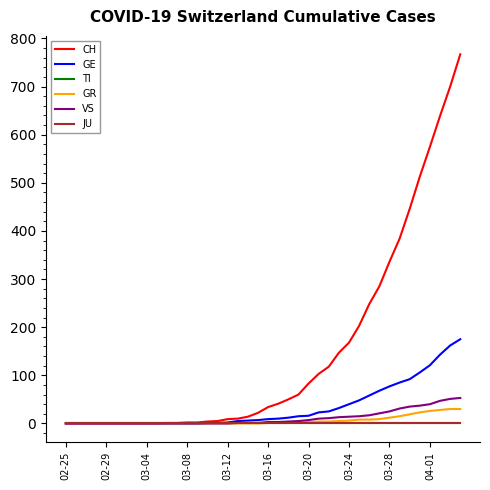

What is the maximum value shown in the chart?

767